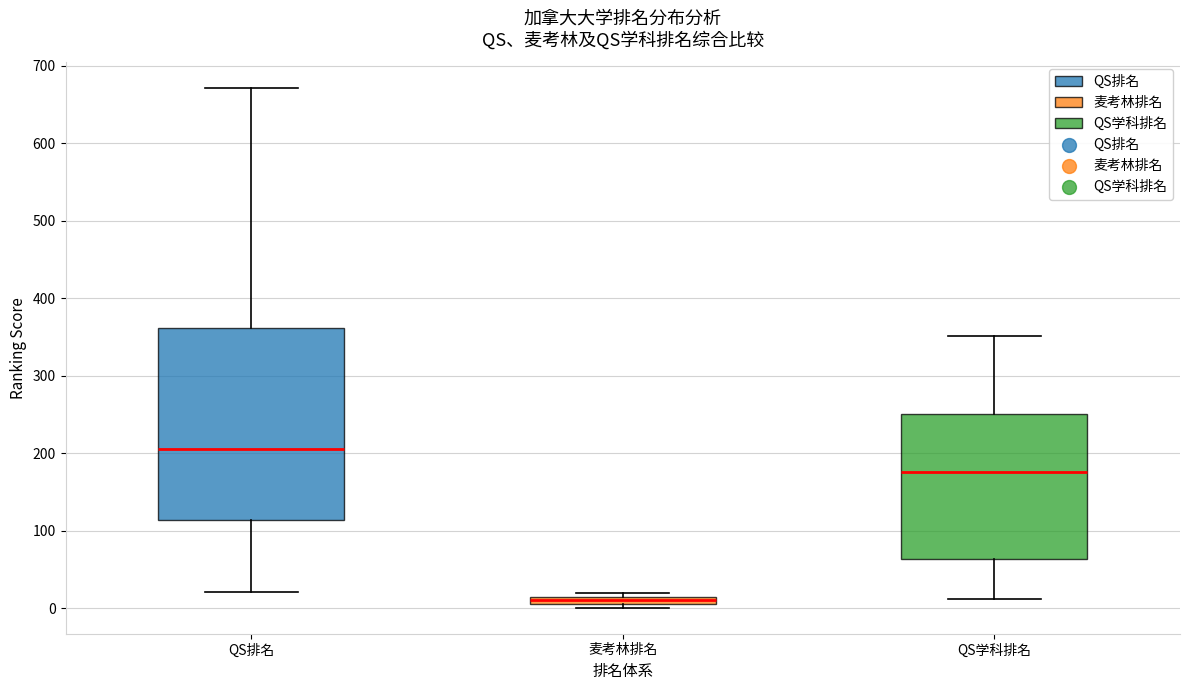

Where is the upper edge of the box for QS学科排名 on the y-axis? The values are not printed on the chart, so give them approximately, as read against the axis.

250